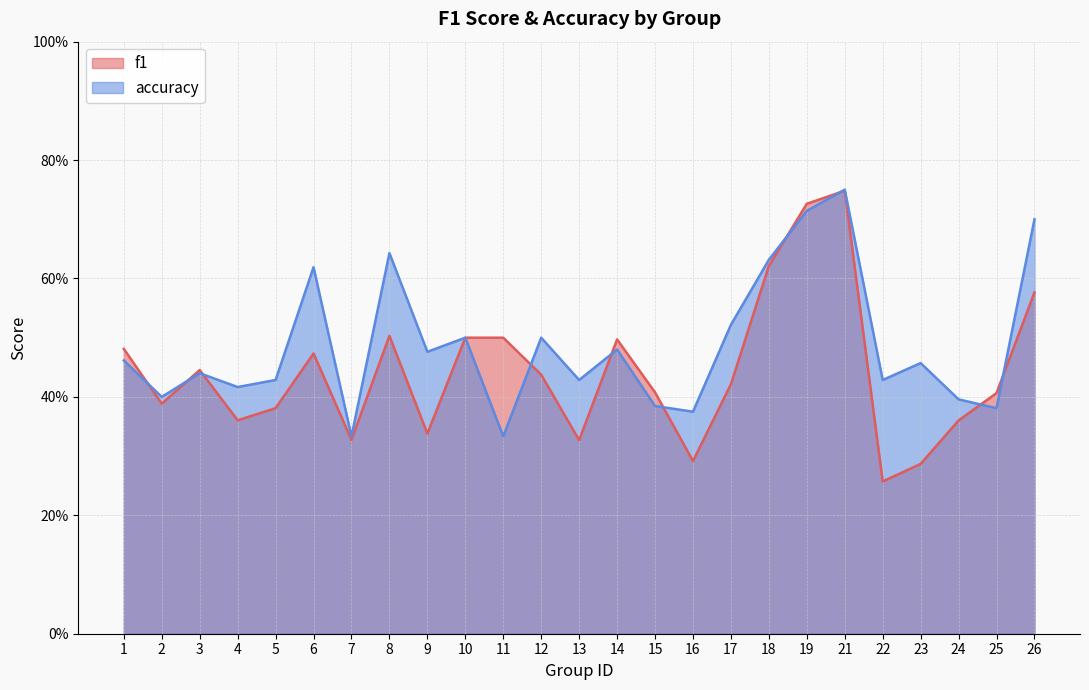

Is it true that f1 equals 0.3 at 16?

True